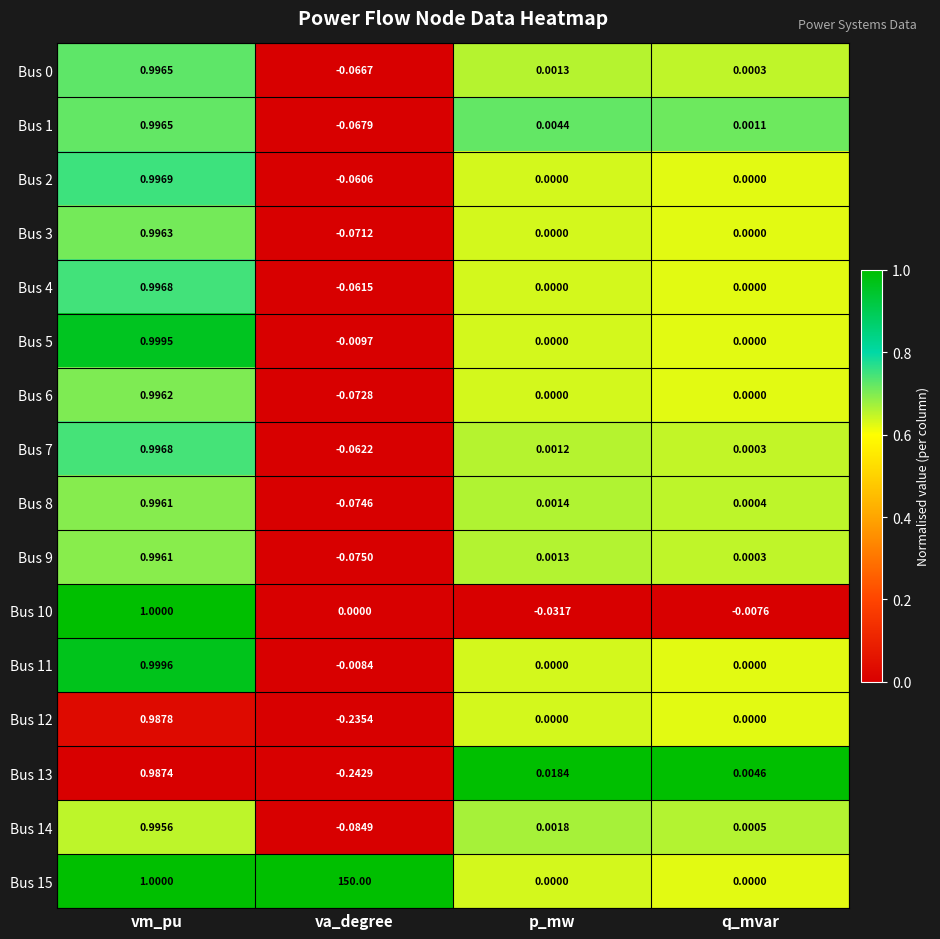

Is the value of Bus 13 at p_mw greater than the value of Bus 8 at va_degree?

Yes